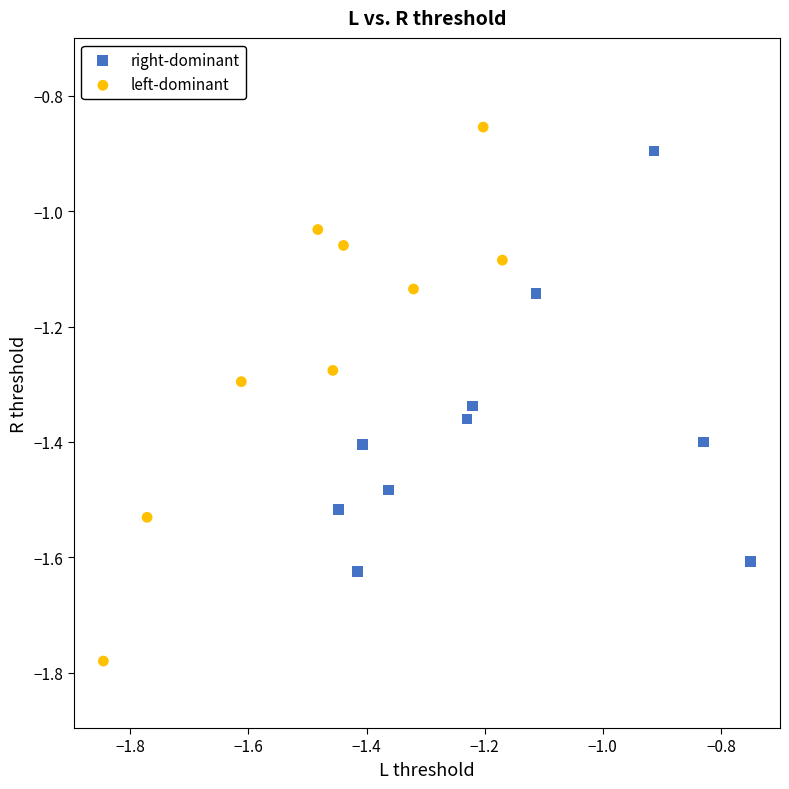

Which series has the largest Y range (max minus min)?

left-dominant